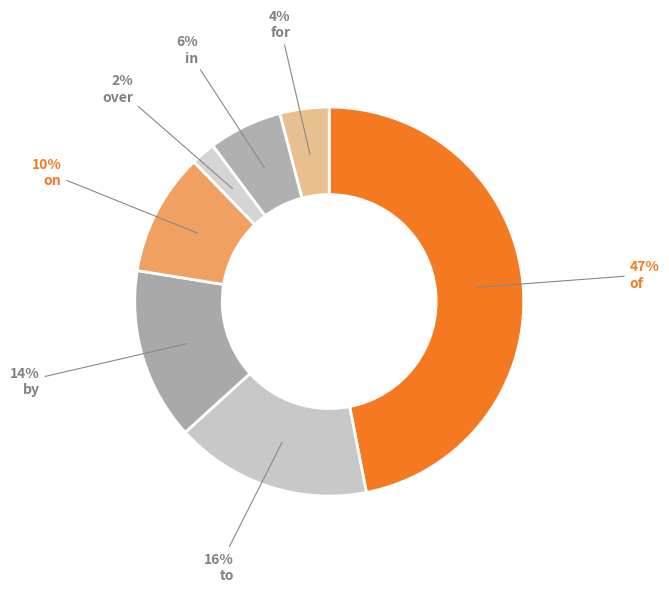

Is it true that of is 61% of the pie?

False